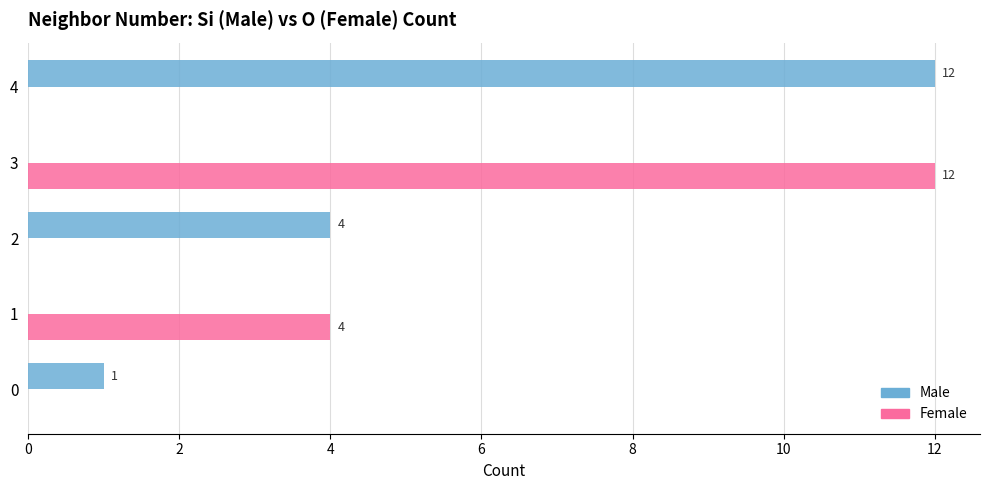

The Female series shows -8 at 2. True or false?

False